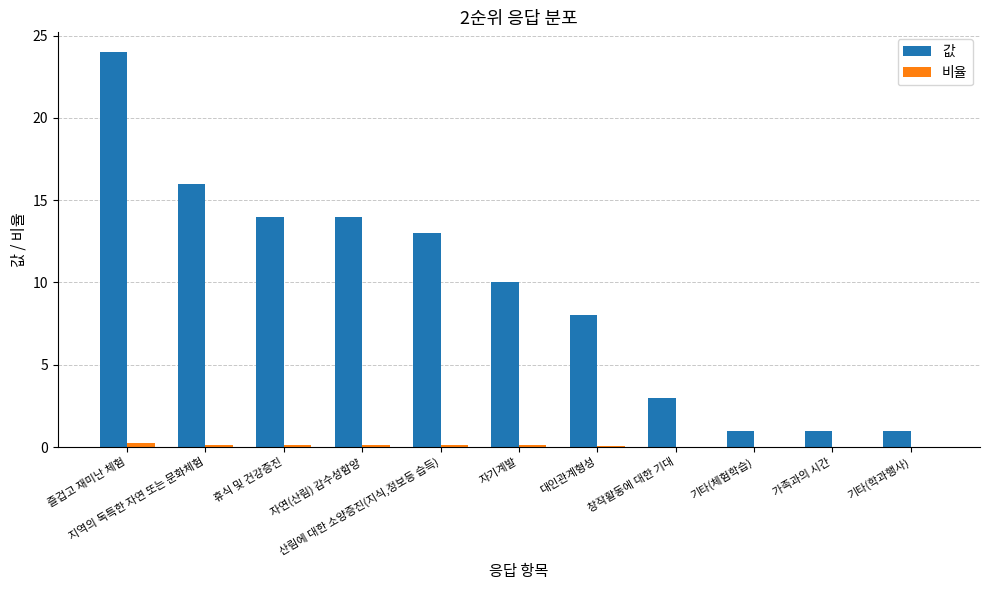

What is the highest value of the 값 series?

24.0